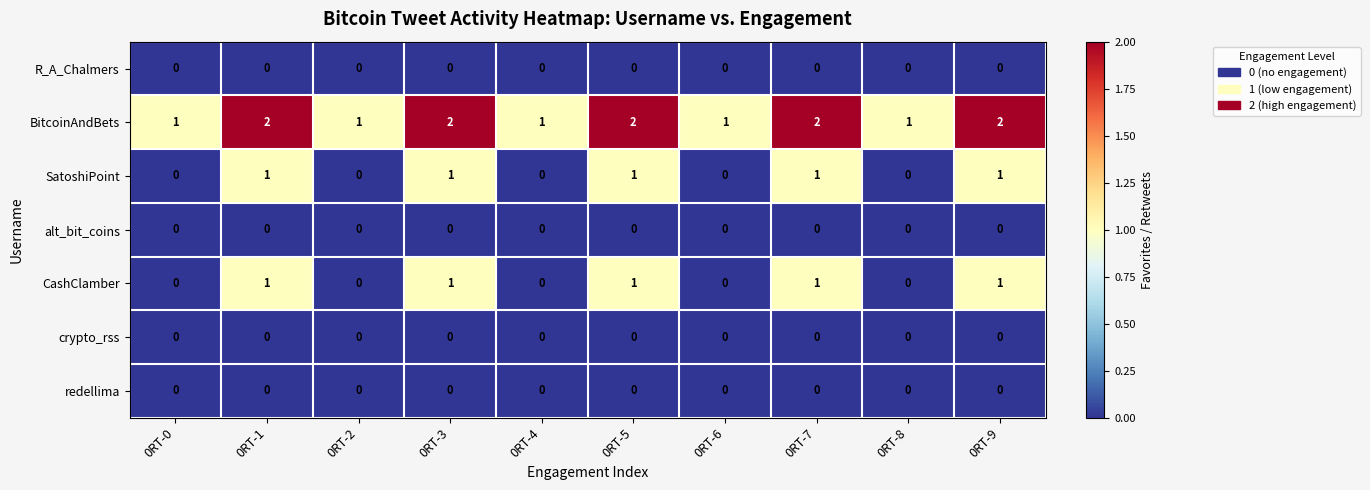

Which series has the largest total across all categories?

BitcoinAndBets